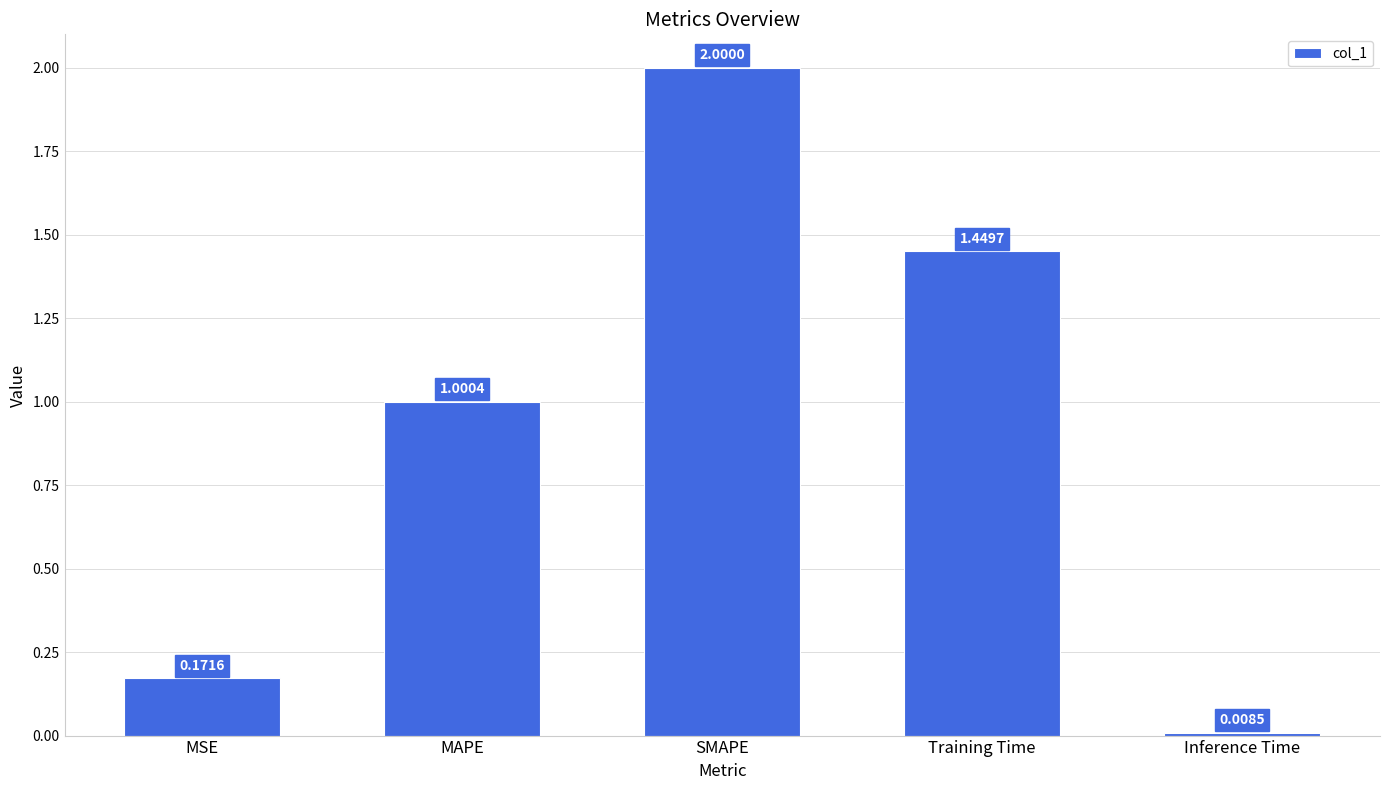

At which label is the value closest to 1?

MAPE